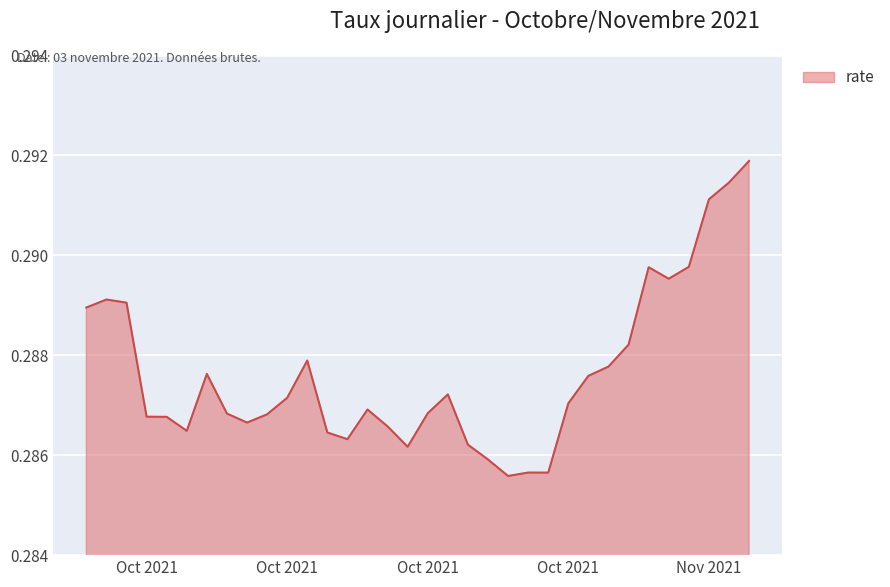

How many lines are shown in the chart?

1